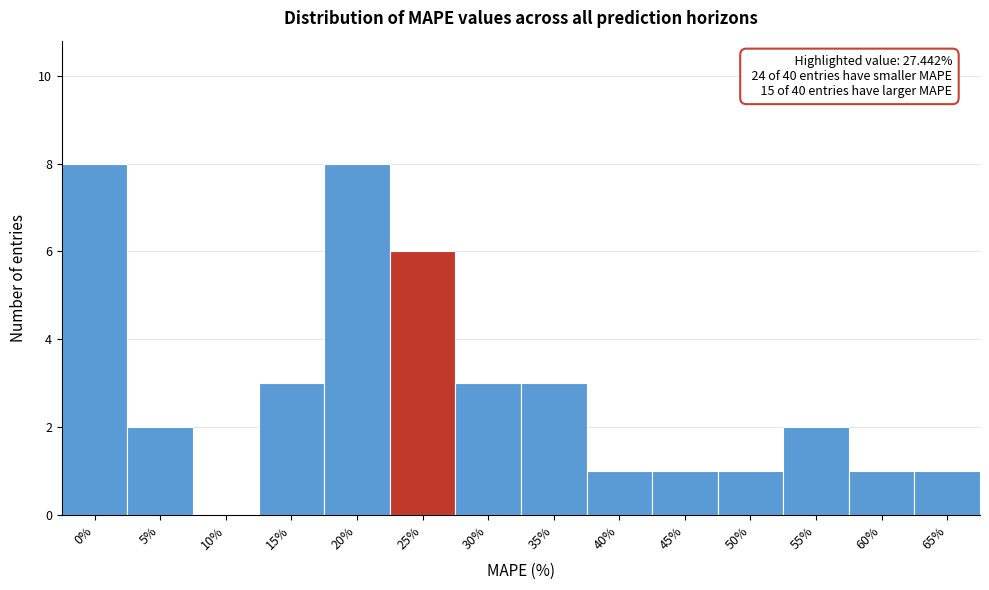

Reading left to right, what are all the values shown in this chart?

0%=8	5%=2	10%=0	15%=3	20%=8	25%=6	30%=3	35%=3	40%=1	45%=1	50%=1	55%=2	60%=1	65%=1